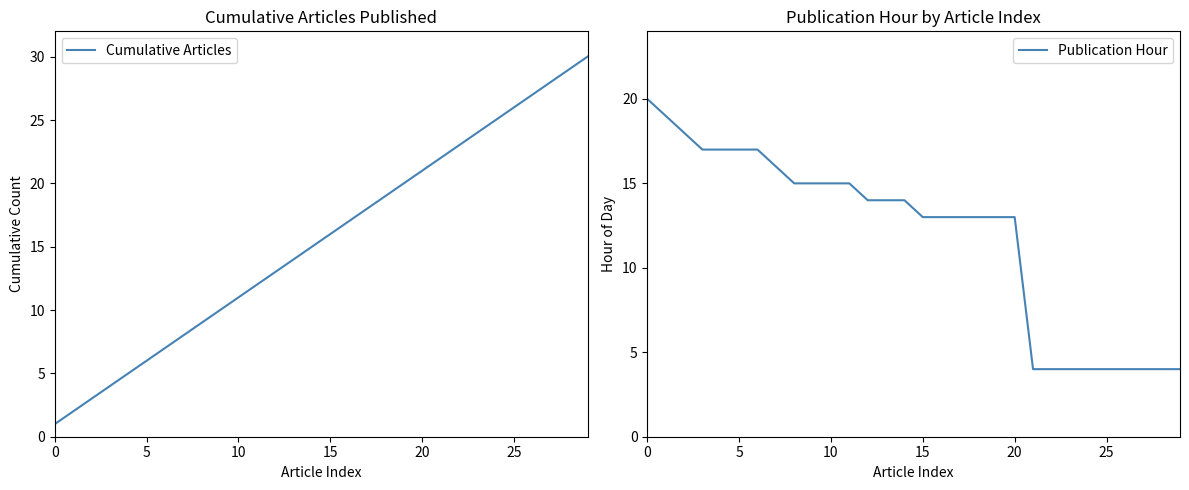

The Cumulative Articles series shows 26 at 25. True or false?

True